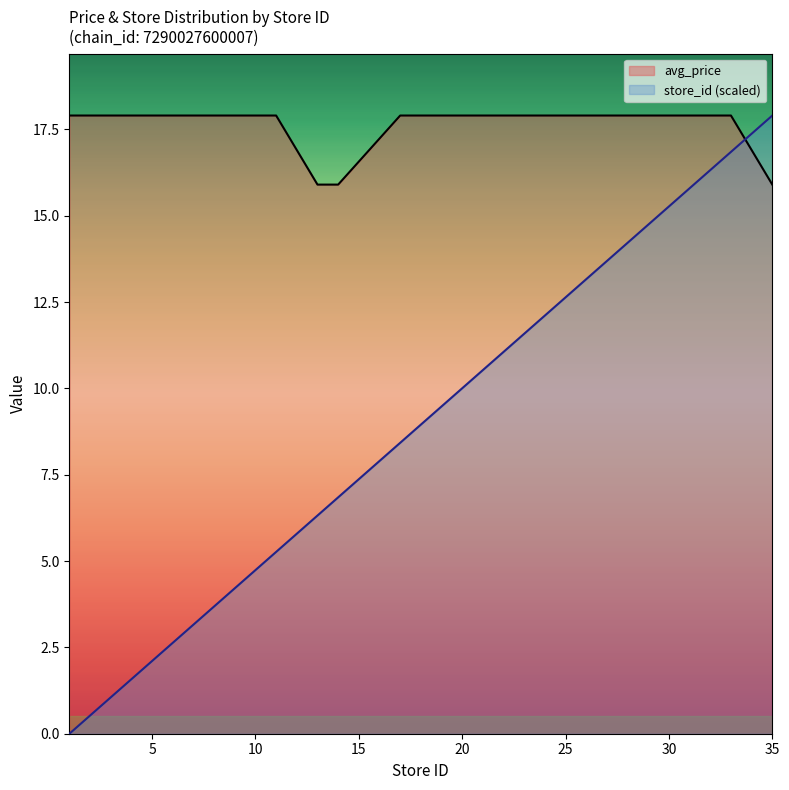

How many data points in store_id are above 9?

10